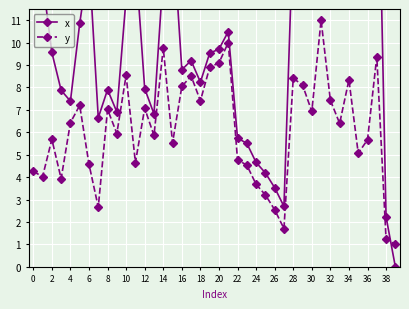

How many data points in y are less than 6?

20